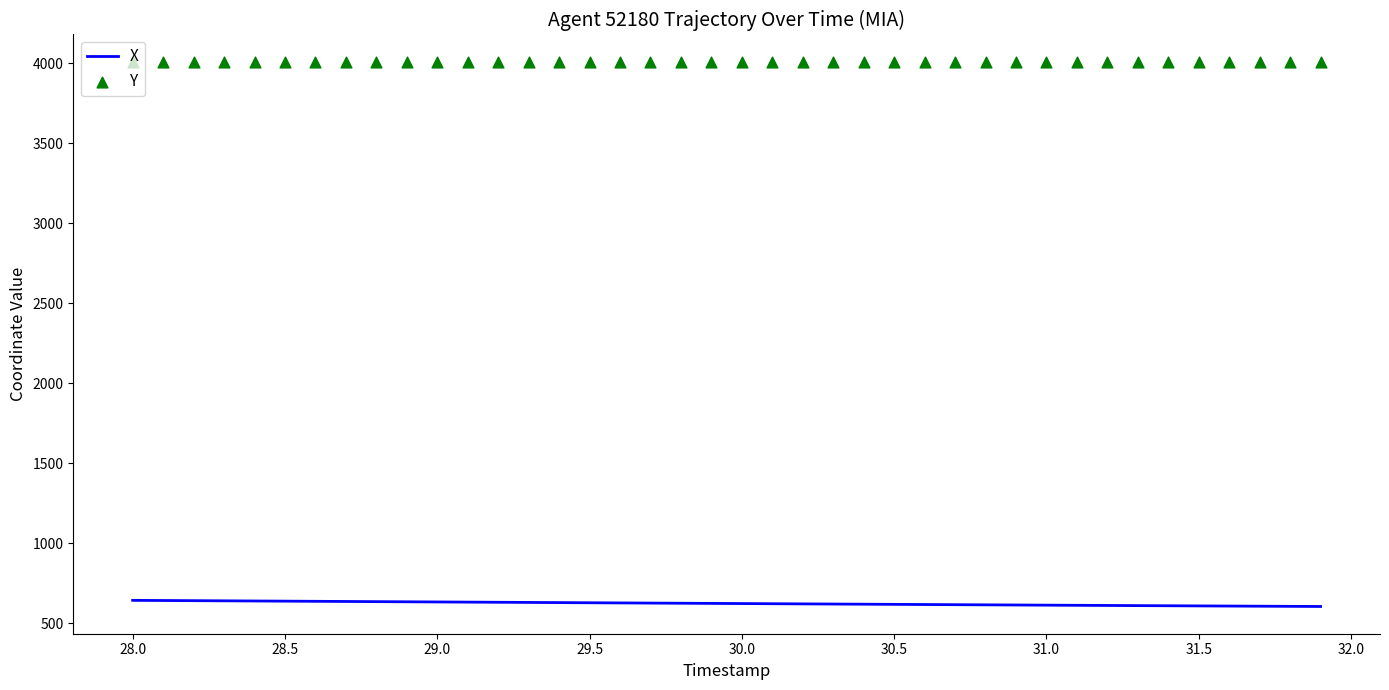

Which series has the largest total across all categories?

Y